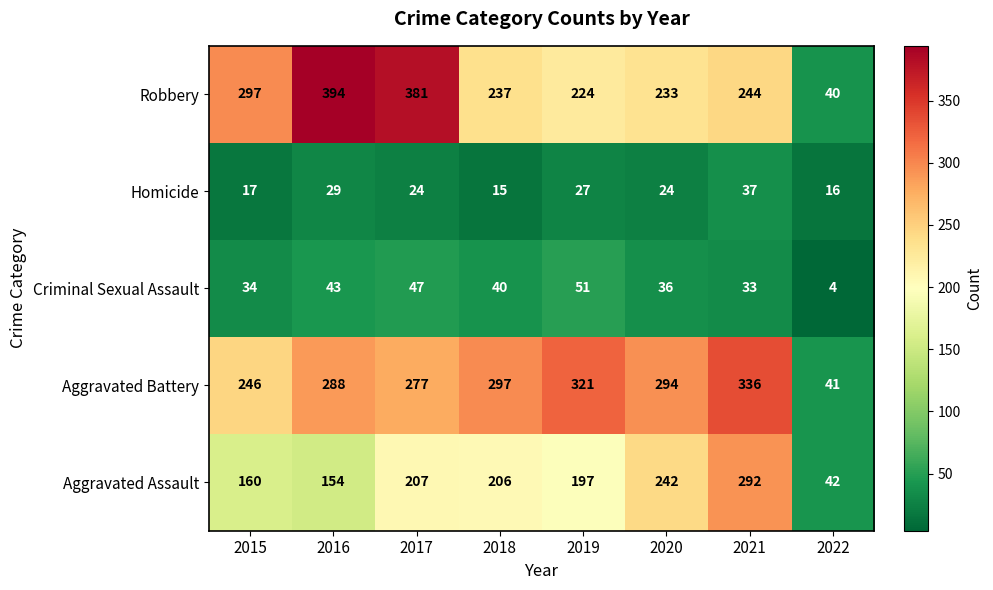

Which series has the widest spread of values?

Robbery